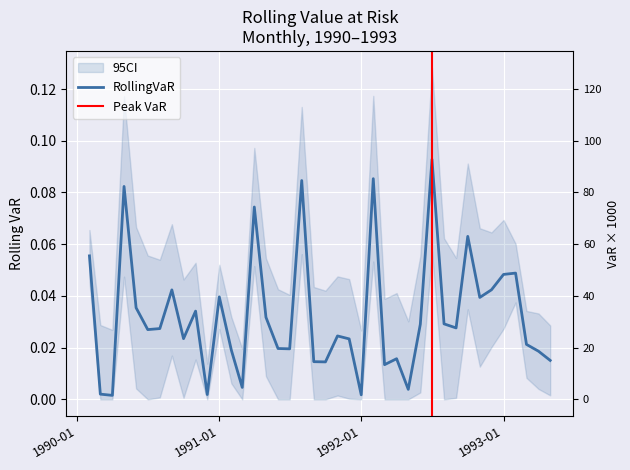

What is the sum of all values?

1.3